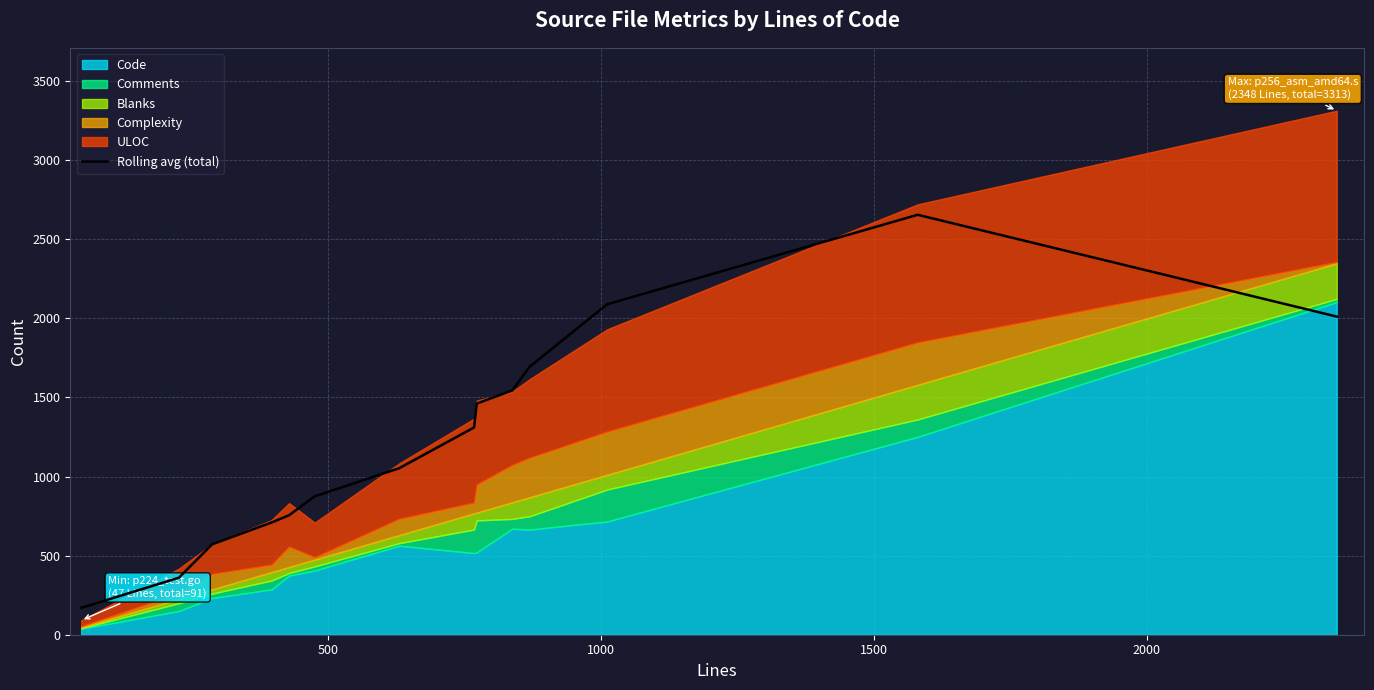

What is the maximum value for Rolling avg (total)?

2655.0